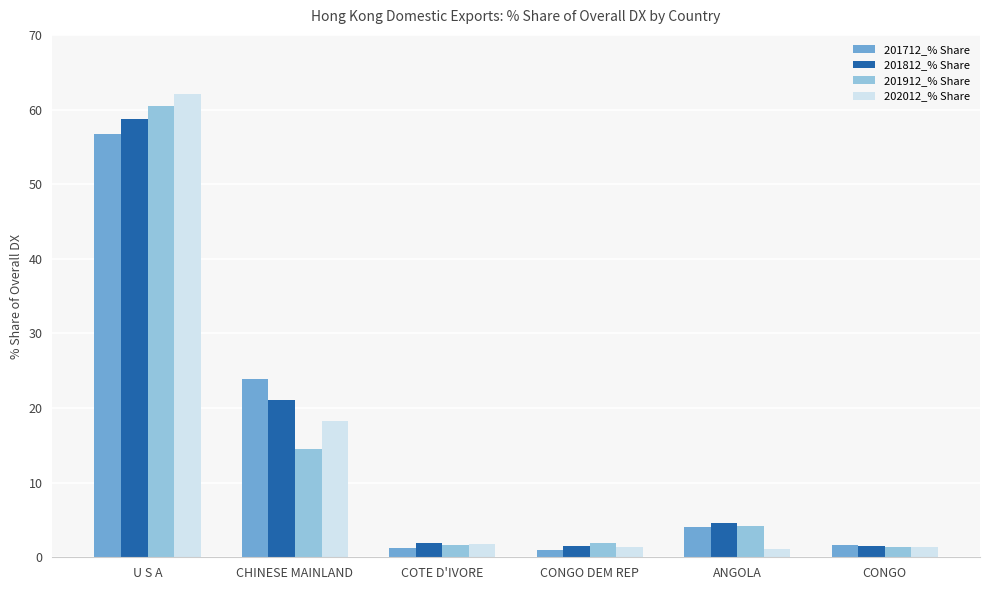

Which label corresponds to the largest value in the chart?

U S A